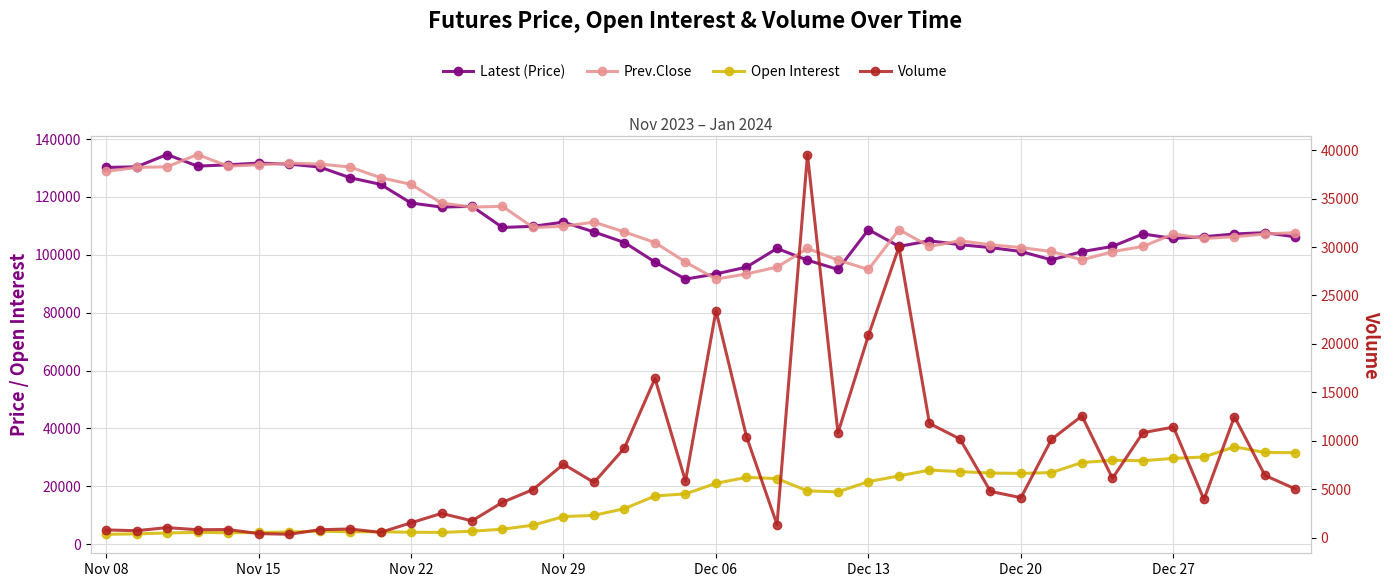

Is this an area chart (filled region under the line)?

No